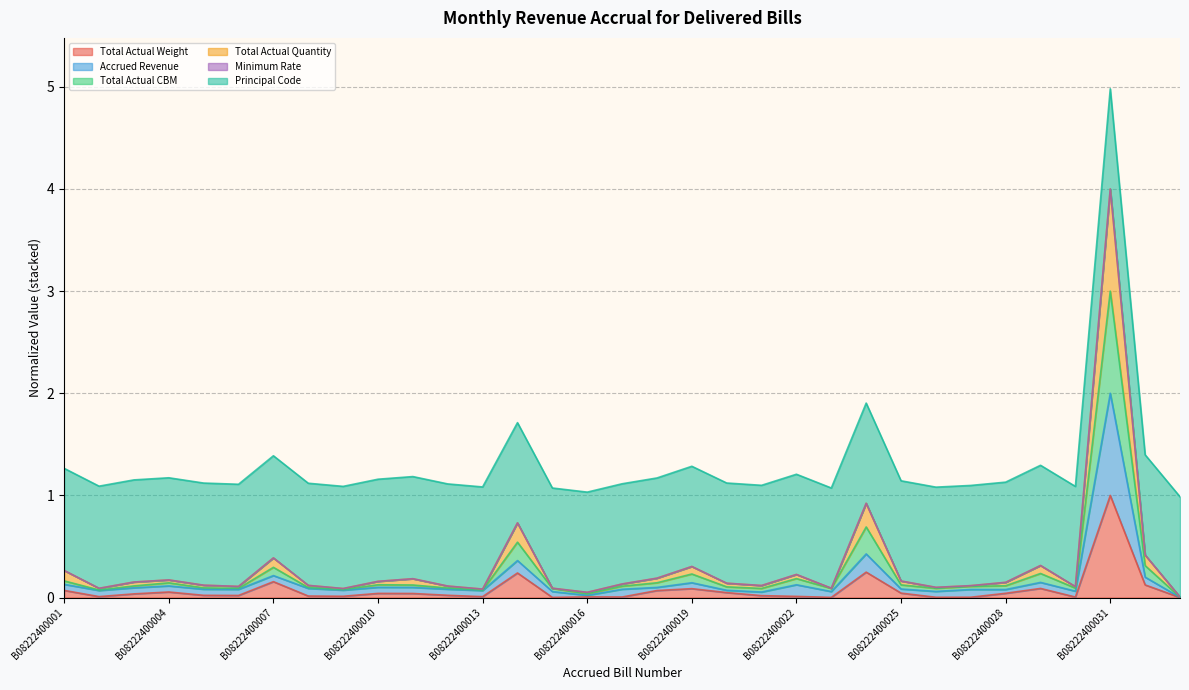

Does the chart have visible grid lines?

Yes